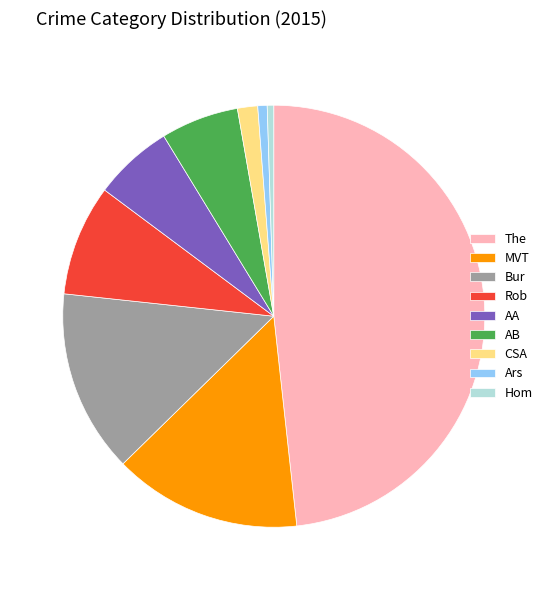

Is there a majority slice in this chart?

No